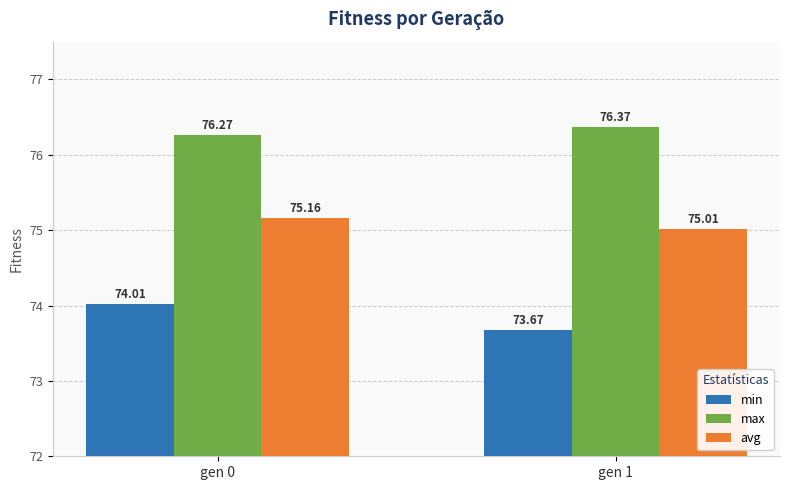

What is the difference between the maximum and minimum values in the avg series?

0.1